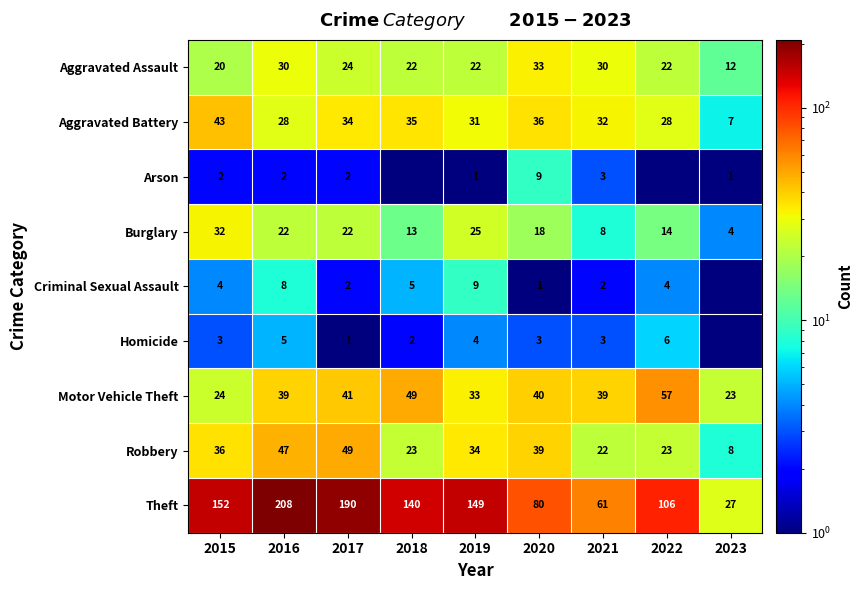

Rank the series at 2019 from lowest to highest value.

Arson, Homicide, Criminal Sexual Assault, Aggravated Assault, Burglary, Aggravated Battery, Motor Vehicle Theft, Robbery, Theft